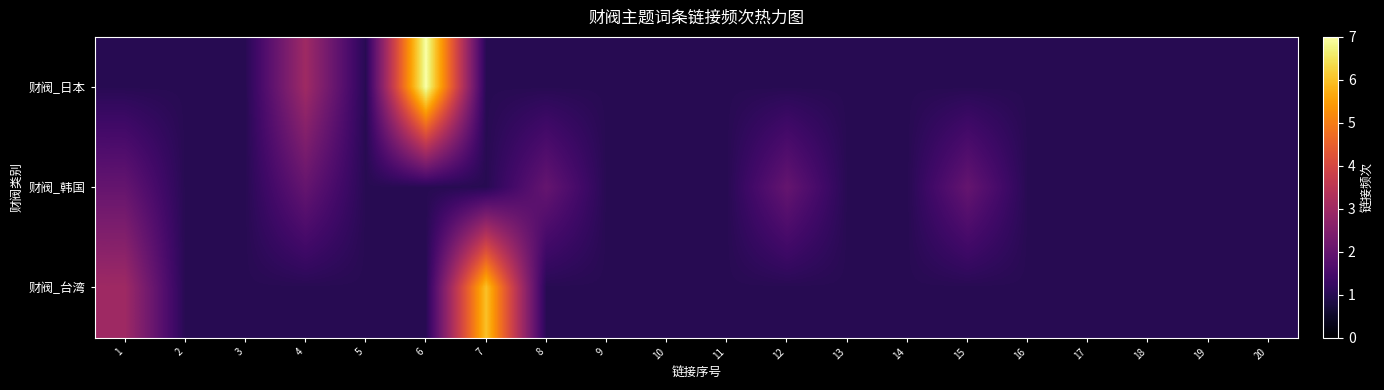

At which category is the sum across all series the highest?

6